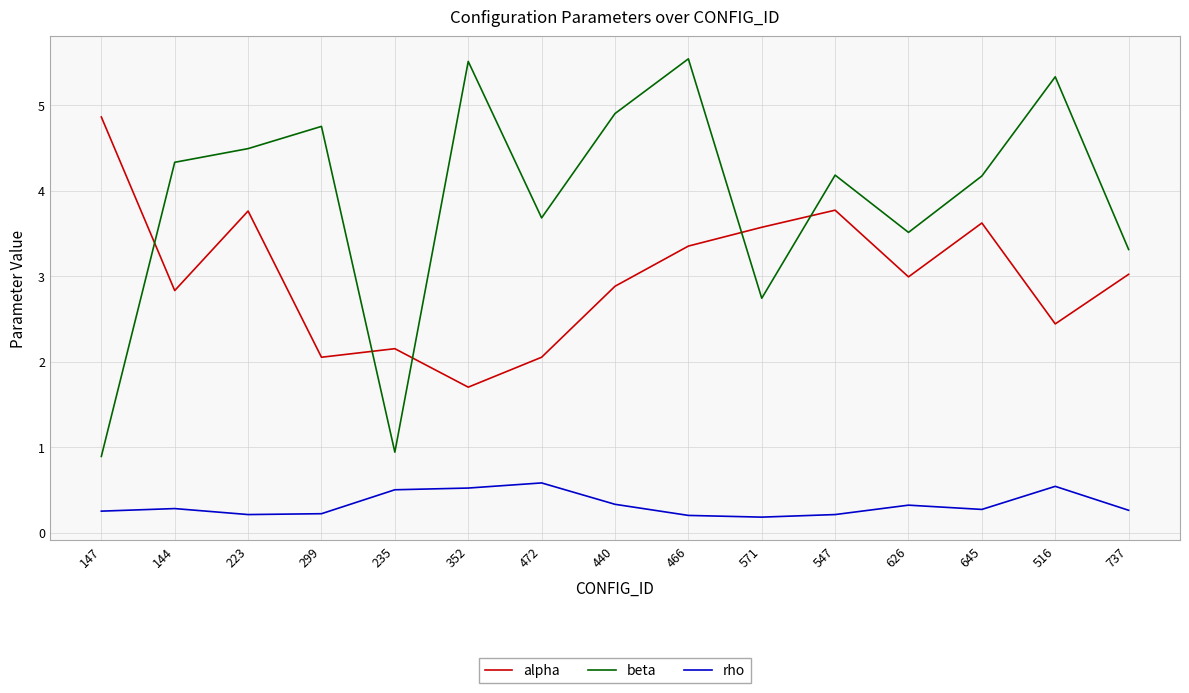

At which label does alpha reach its peak?

147